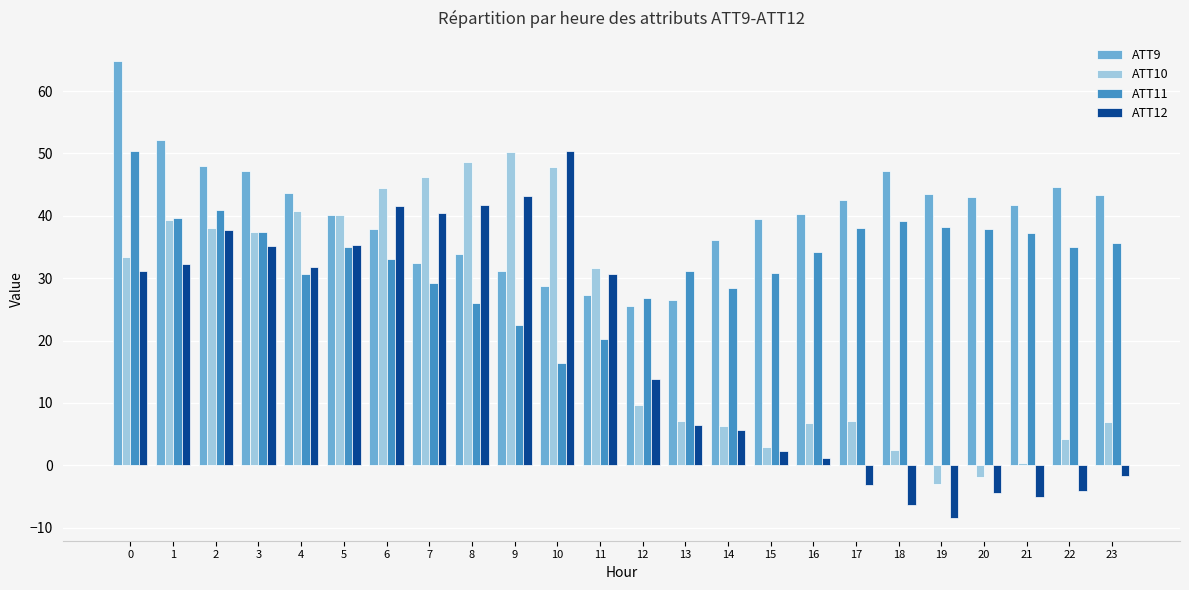

Does the chart contain any negative values?

Yes